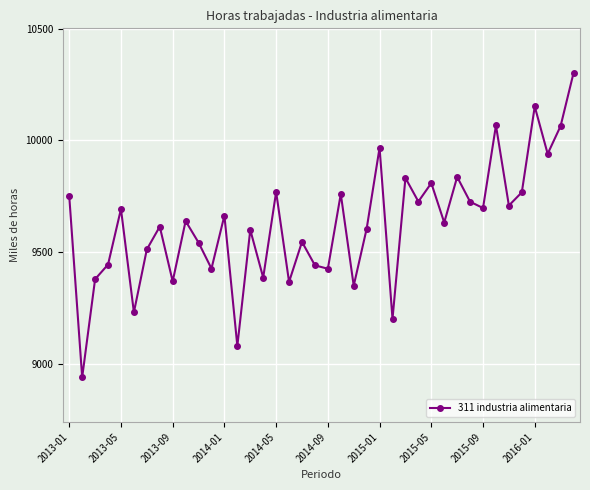

How many points are higher than both their immediate neighbors (excluding endpoints)?

14